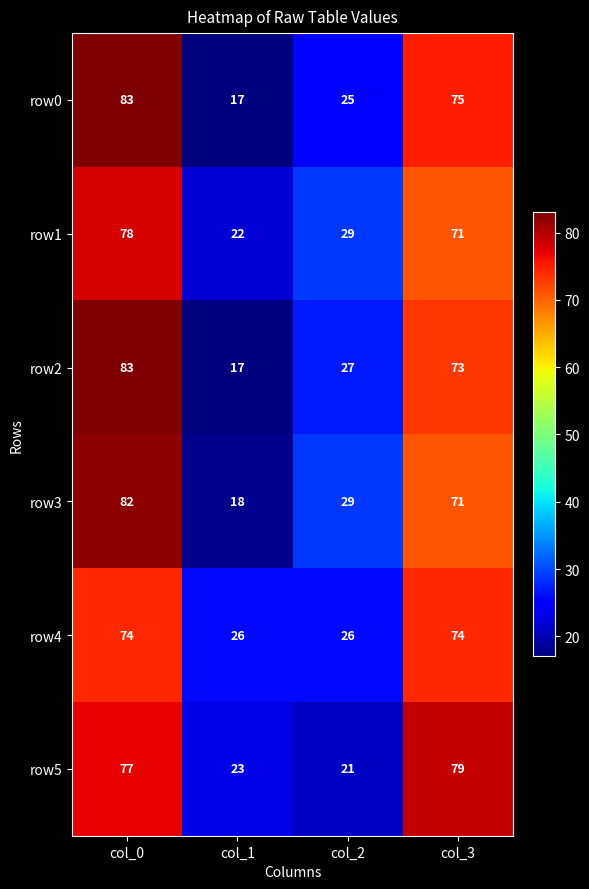

What is the sum of the row1 values at col_2 and col_1?

51